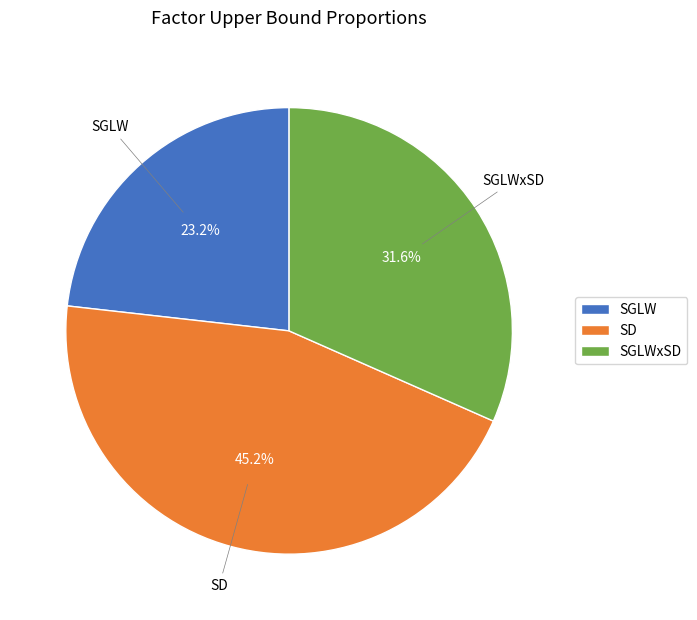

How many segments does this pie chart have?

3